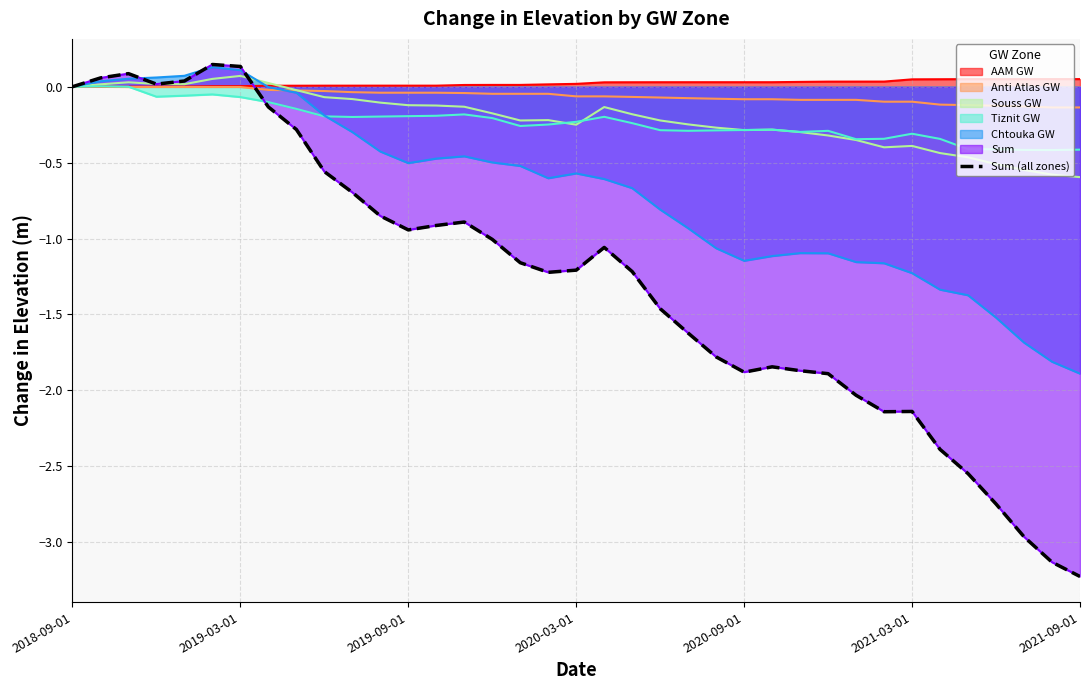

True or false: the data has more than 0 interior local peaks.

True